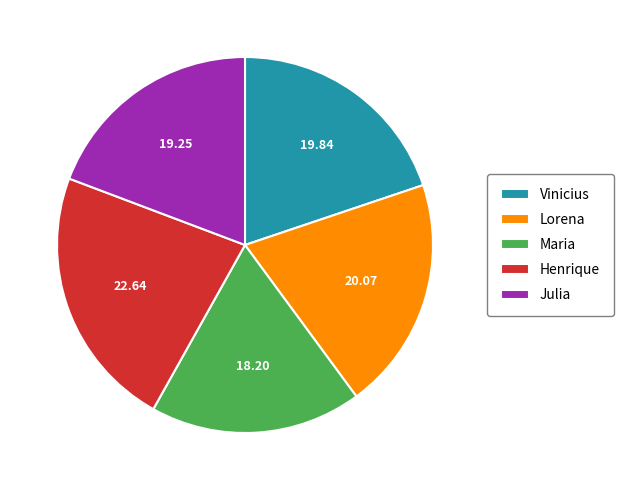

Which category has the biggest portion of the pie?

Henrique